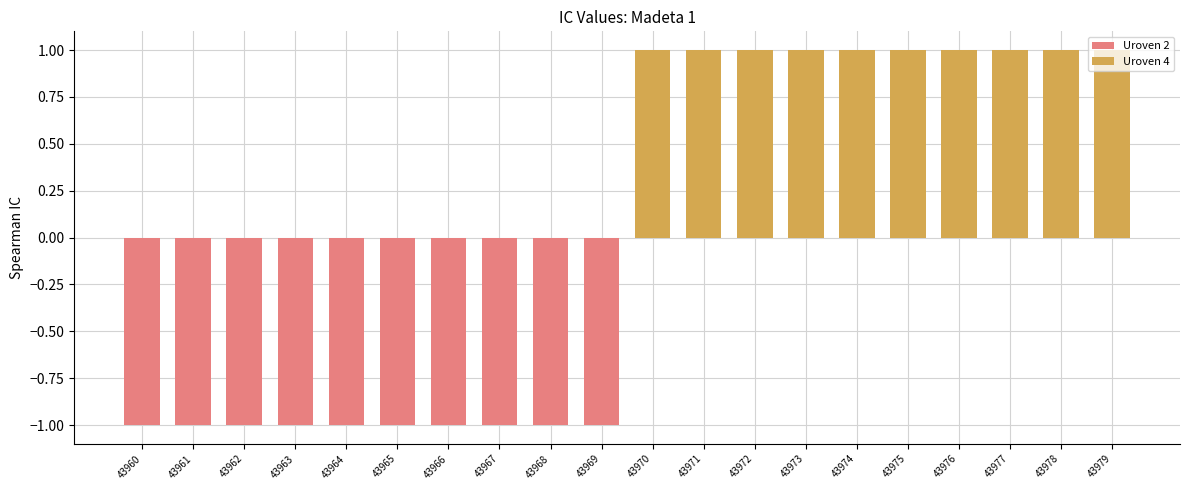

Count the number of data series in this chart.

1